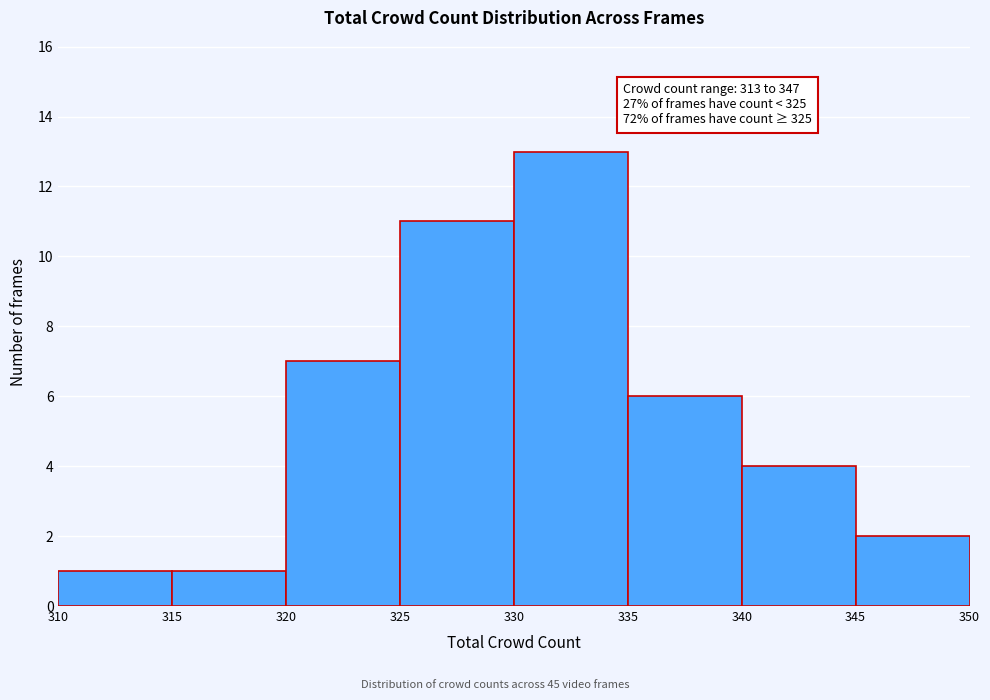

Which range on the x-axis has the tallest bar?

330 to 335